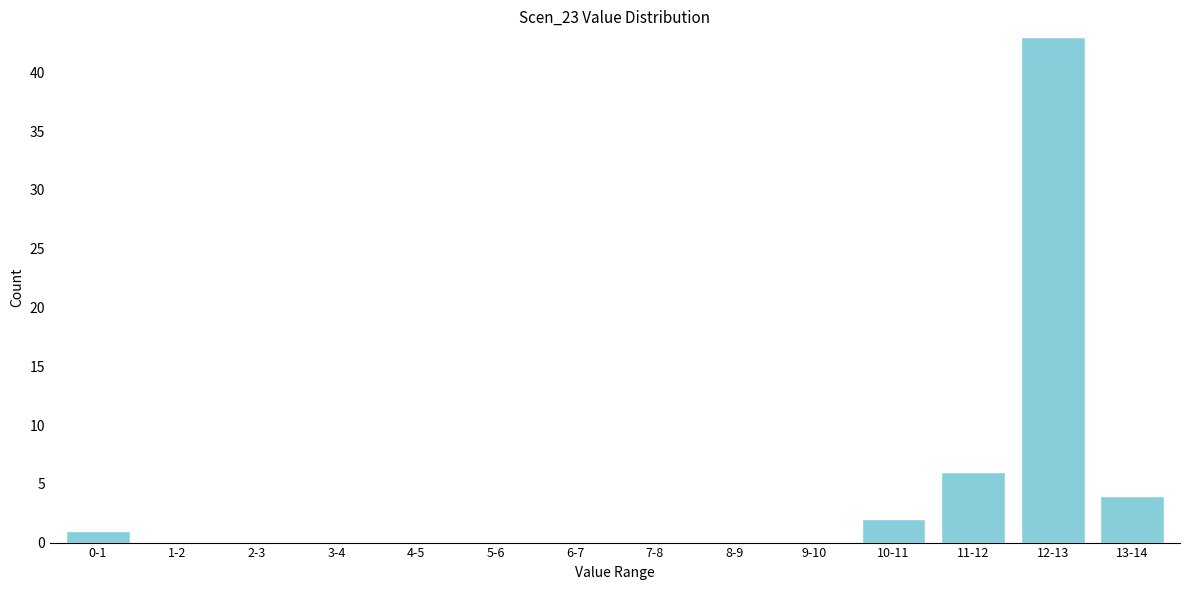

Reading left to right, what are all the values shown in this chart?

0-1=1	1-2=0	2-3=0	3-4=0	4-5=0	5-6=0	6-7=0	7-8=0	8-9=0	9-10=0	10-11=2	11-12=6	12-13=43	13-14=4